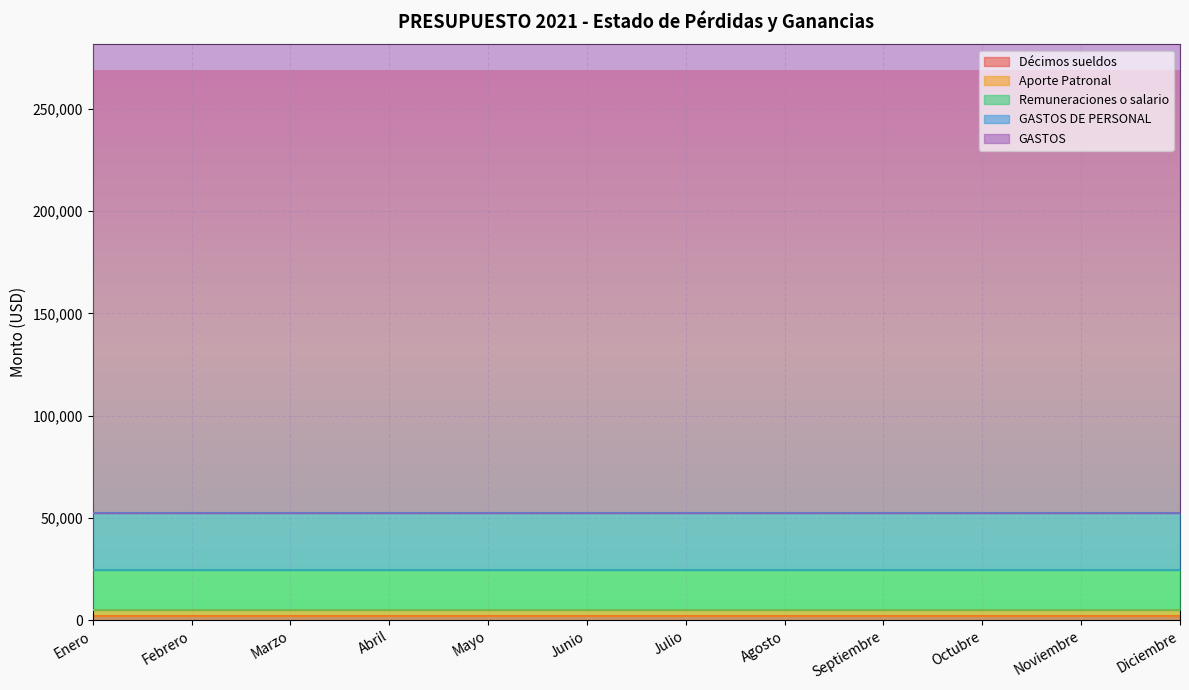

Count the number of categories in the chart.

12